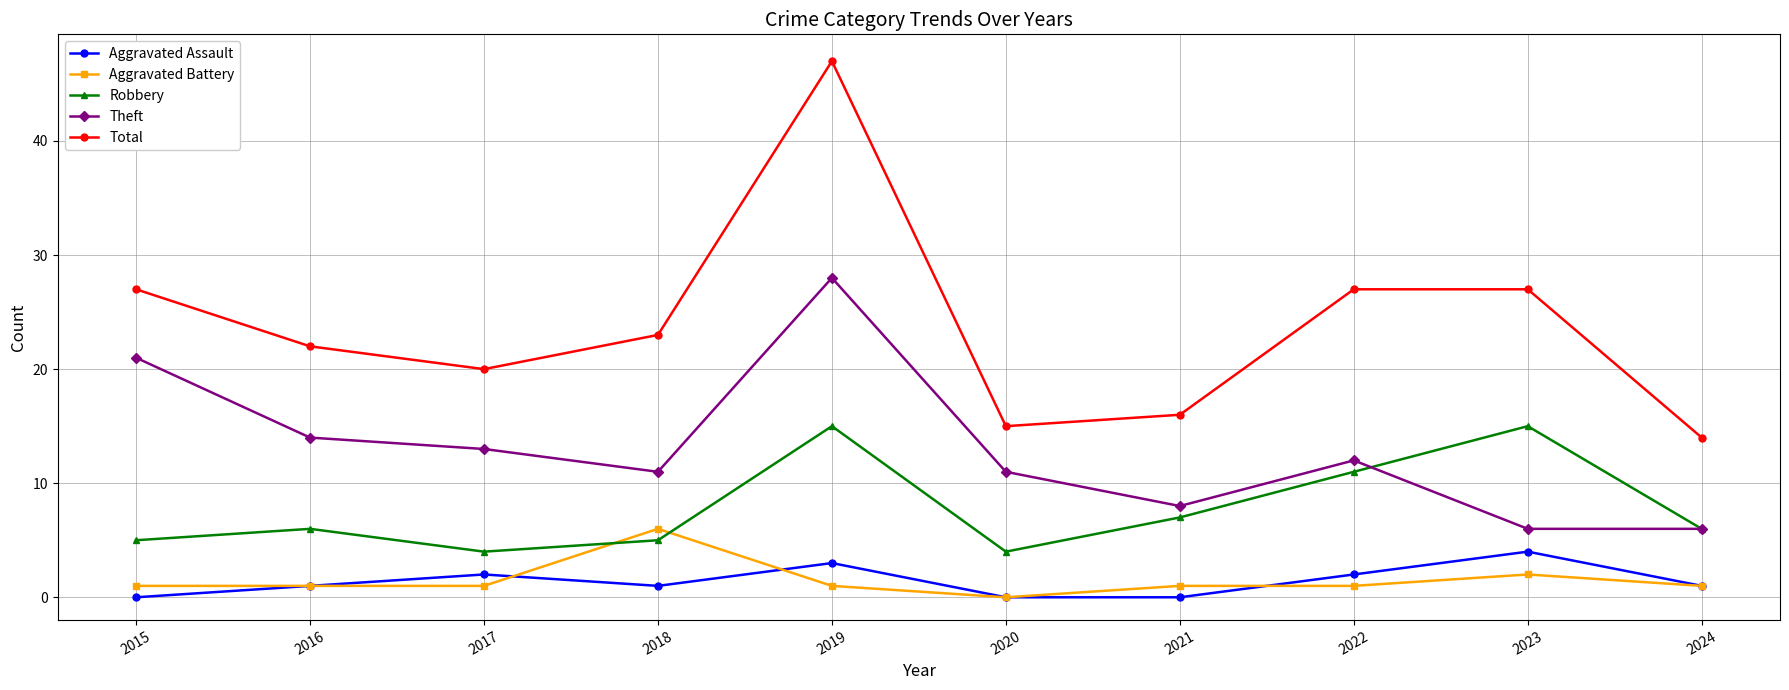

True or false: Theft and Aggravated Assault cross at least once.

False